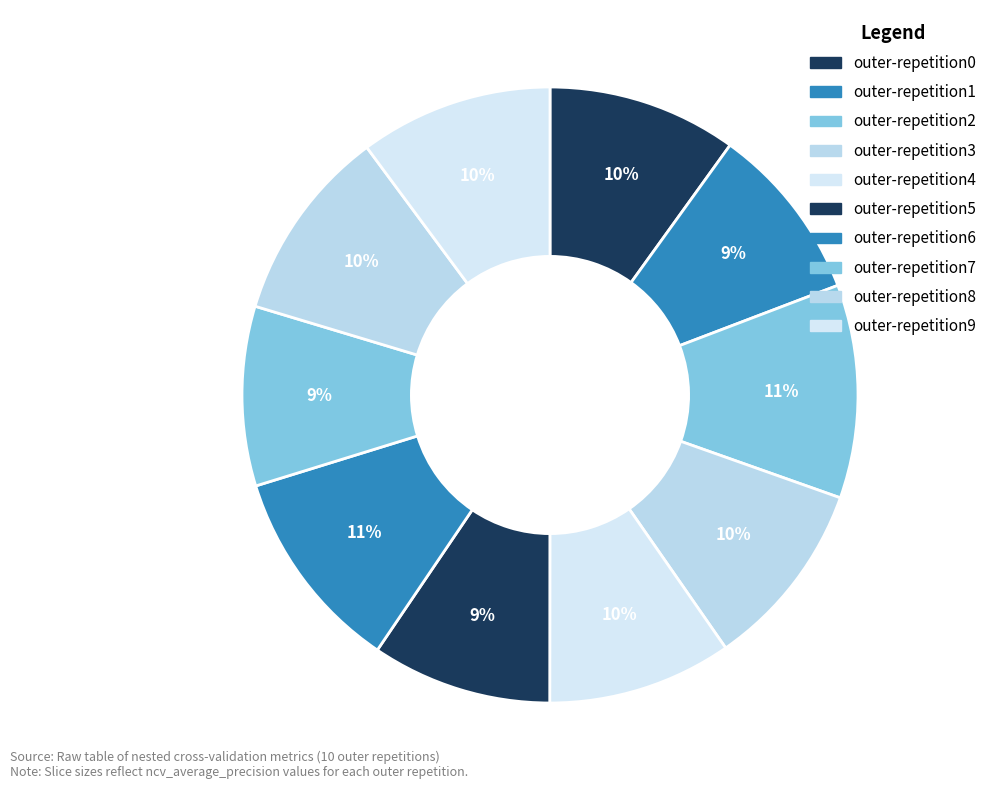

How much of the chart is everything except outer-repetition1?

90.7%